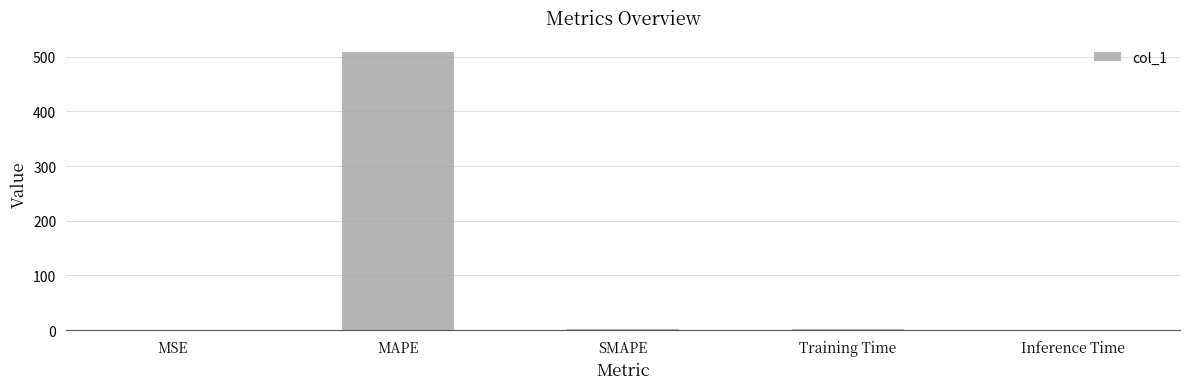

What is the maximum value shown in the chart?

508.4